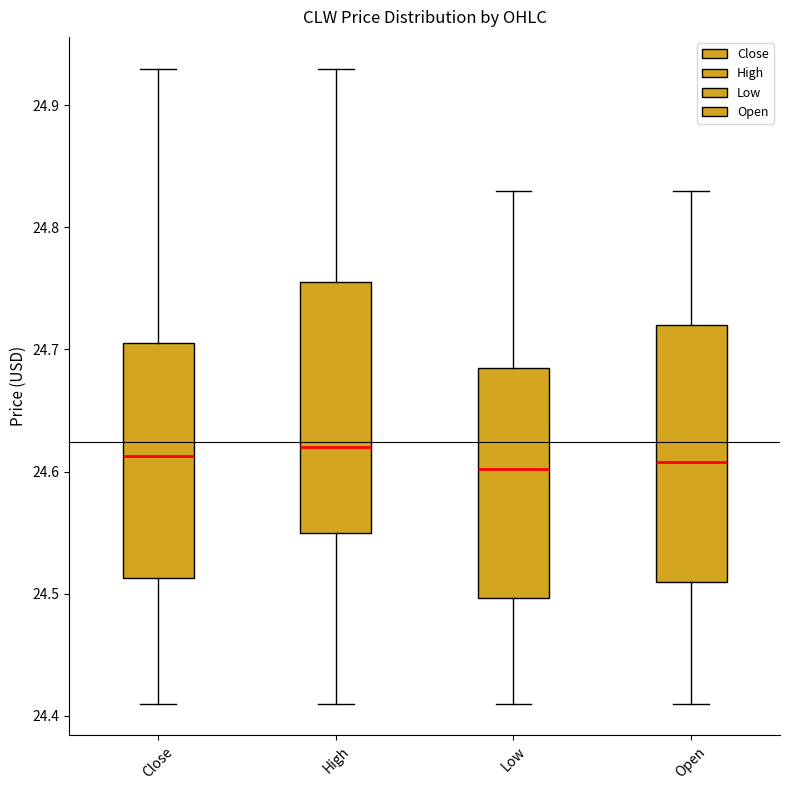

Reading left to right, read every box against the y-axis: the position of its median line, the range the box covers, and the ends of its whiskers. The values are not printed on the chart, so give them approximately, as read against the axis.

Close: median 24.61, box 24.51 to 24.70, whiskers 24.41 to 24.93
High: median 24.62, box 24.55 to 24.76, whiskers 24.41 to 24.93
Low: median 24.60, box 24.50 to 24.69, whiskers 24.41 to 24.83
Open: median 24.61, box 24.51 to 24.72, whiskers 24.41 to 24.83